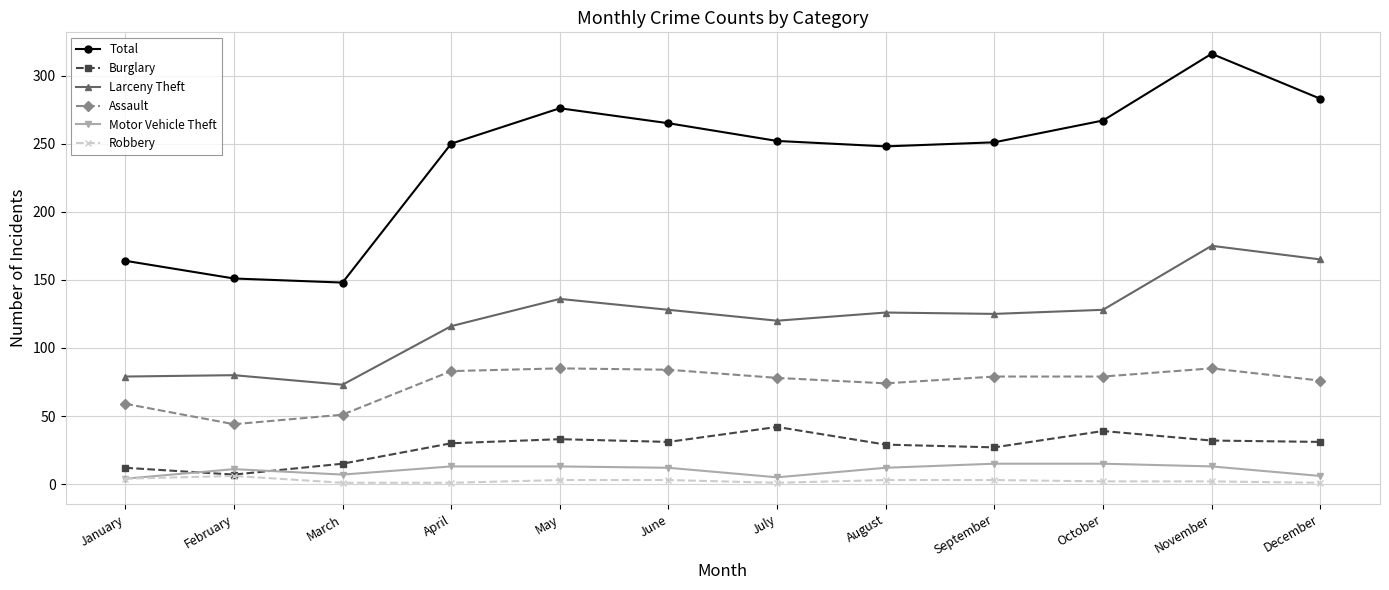

Is this an area chart (filled region under the line)?

No